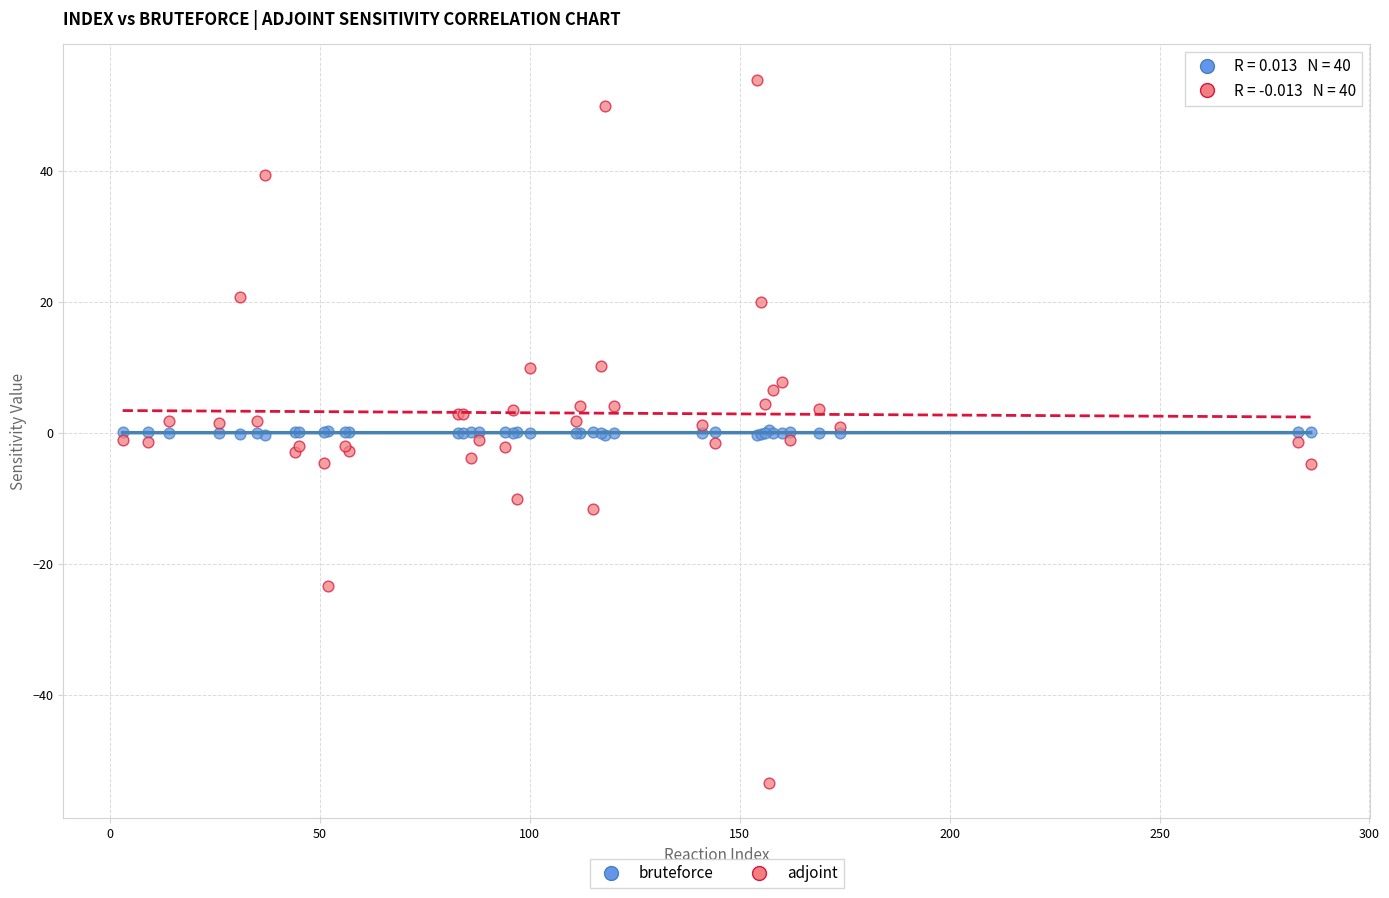

Which series contains the highest Y value?

adjoint